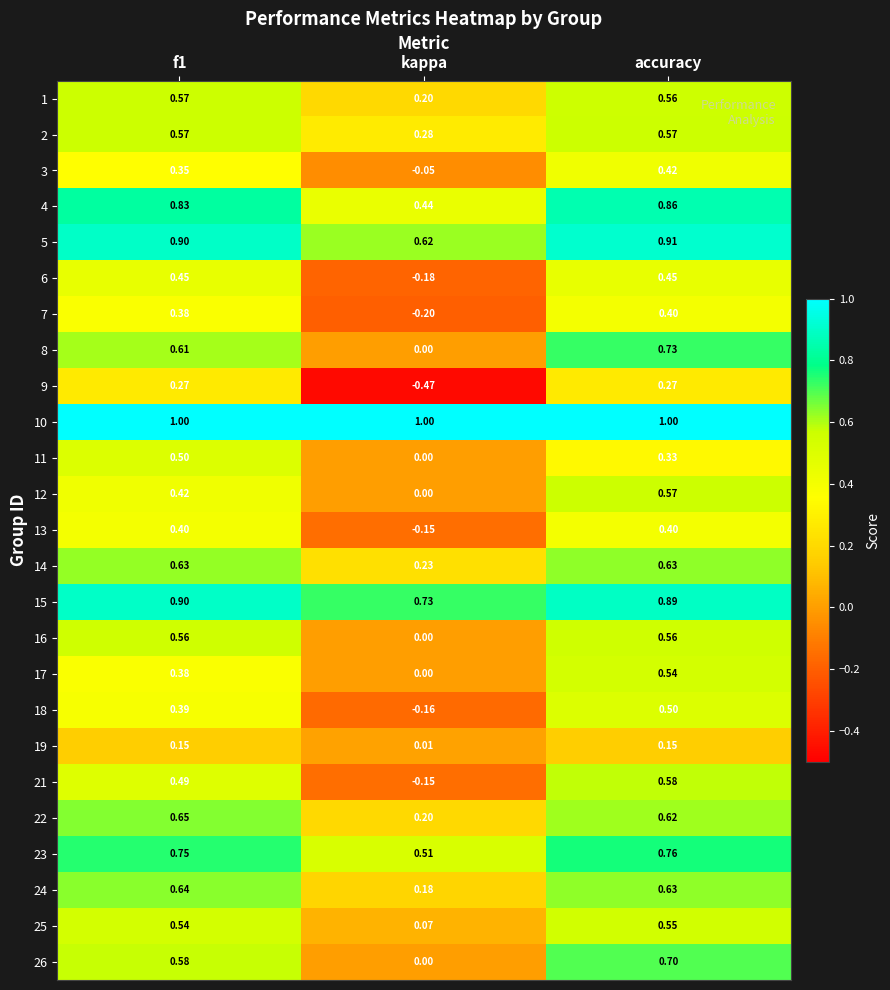

How many positive values does the 11 series have?

2